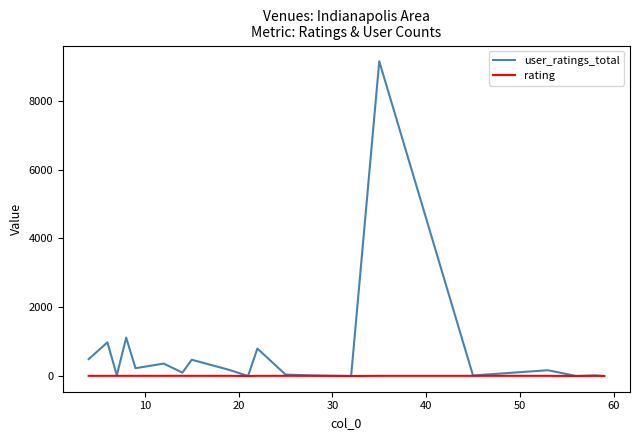

What is the maximum value for user_ratings_total?

9145.0